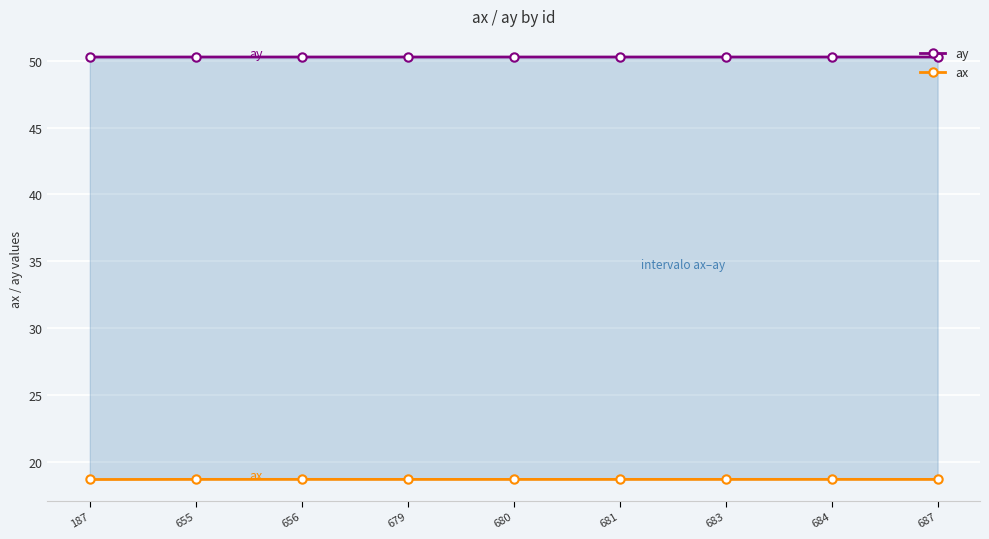

What is the sum of the ax values at 679 and 684?

37.3